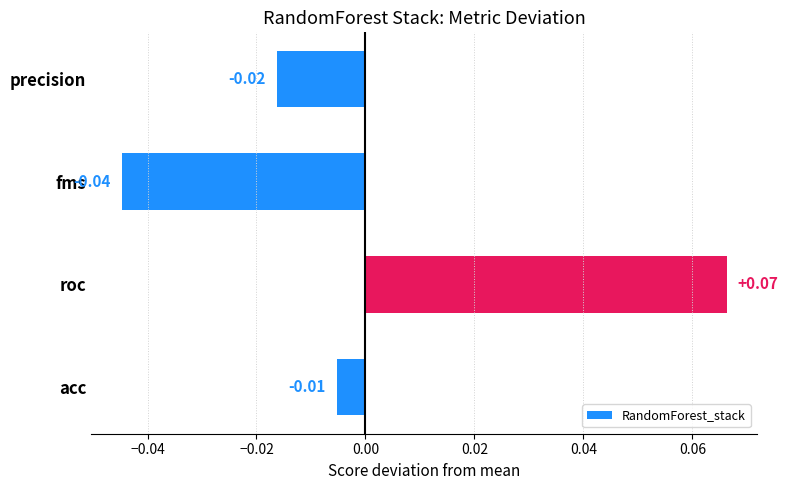

Does the chart contain stacked bars?

No